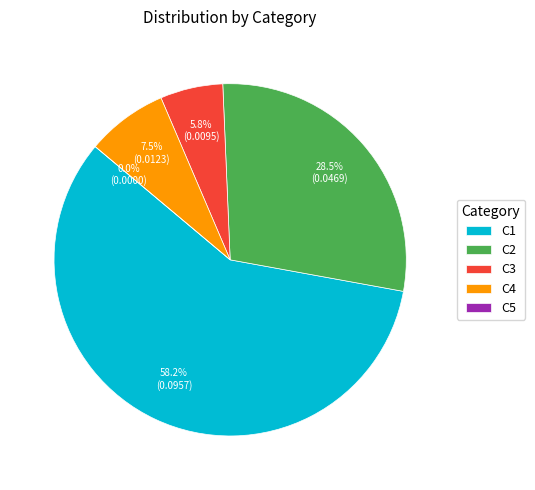

Count the number of slices in the pie.

5